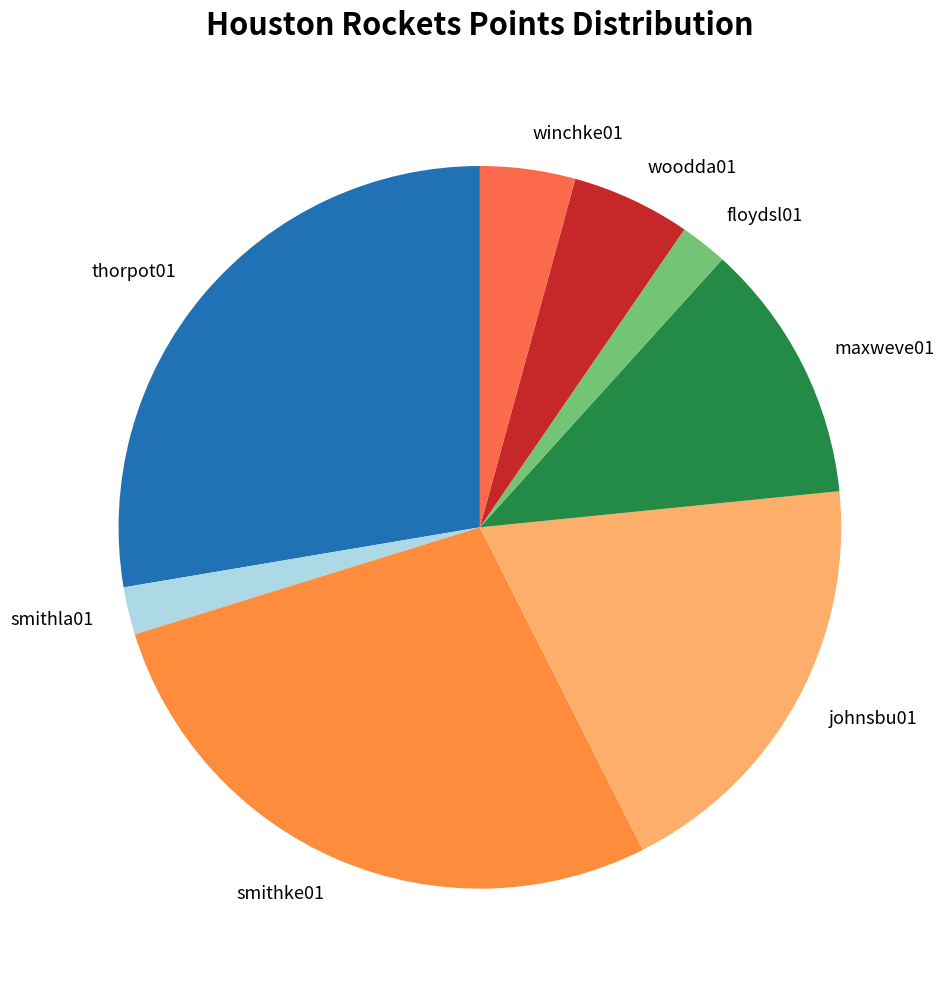

Is smithla01 the majority of the pie?

No